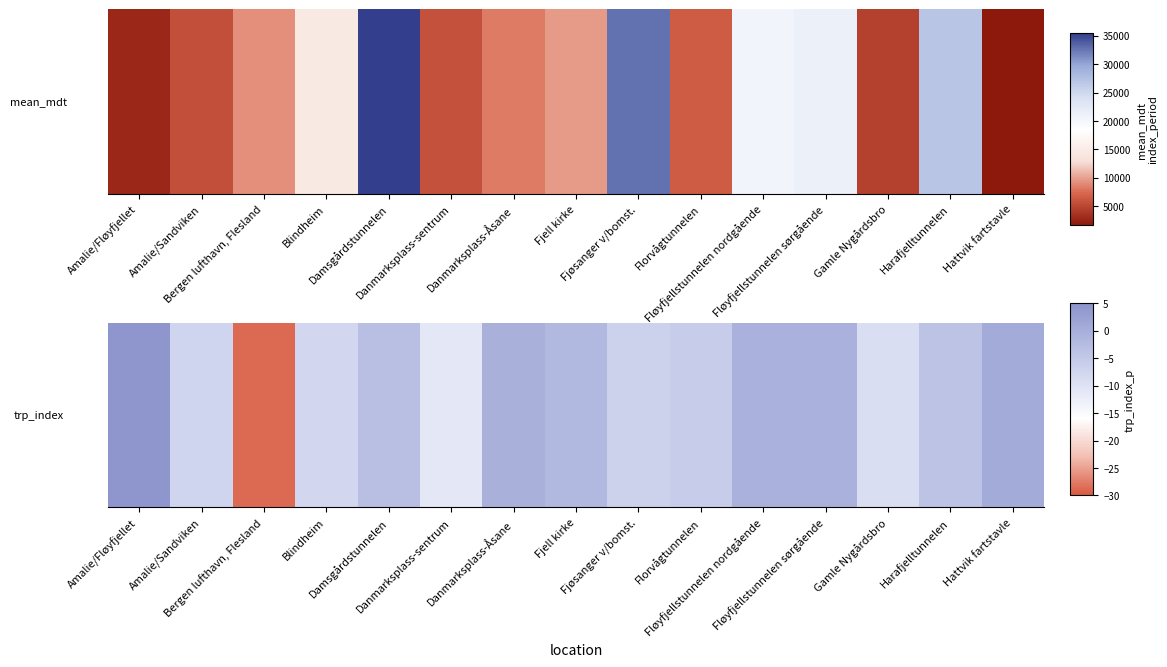

How many series are shown in this chart?

1